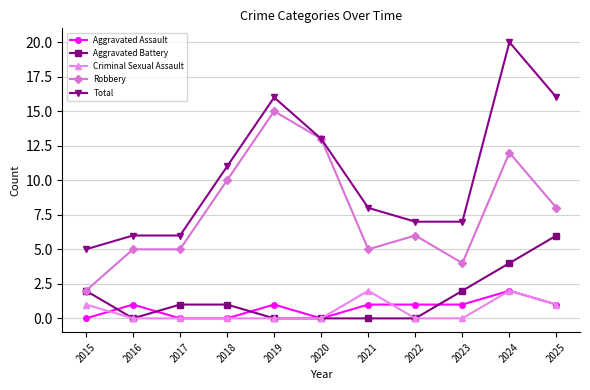

The value of Aggravated Battery at 2017 is 1. True or false?

True